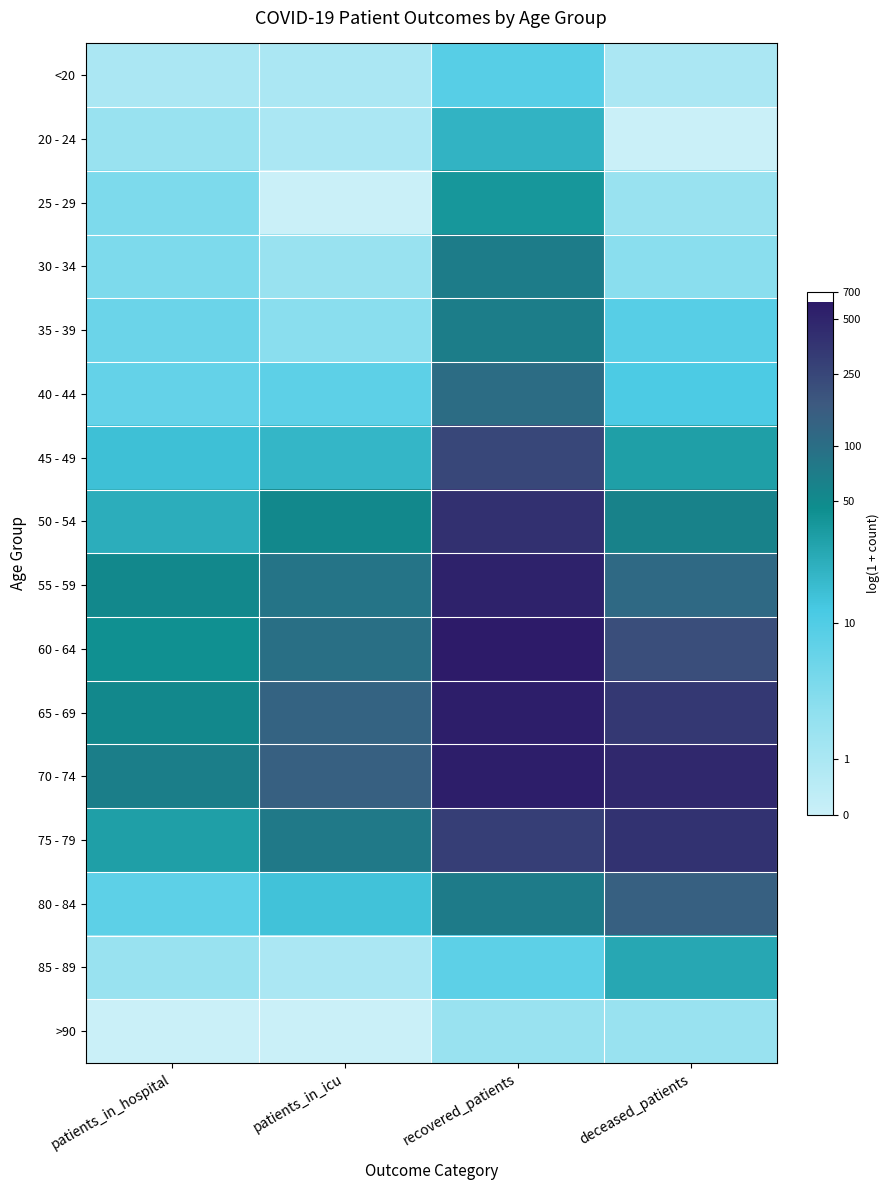

At how many categories does at least one series exceed 4?

4